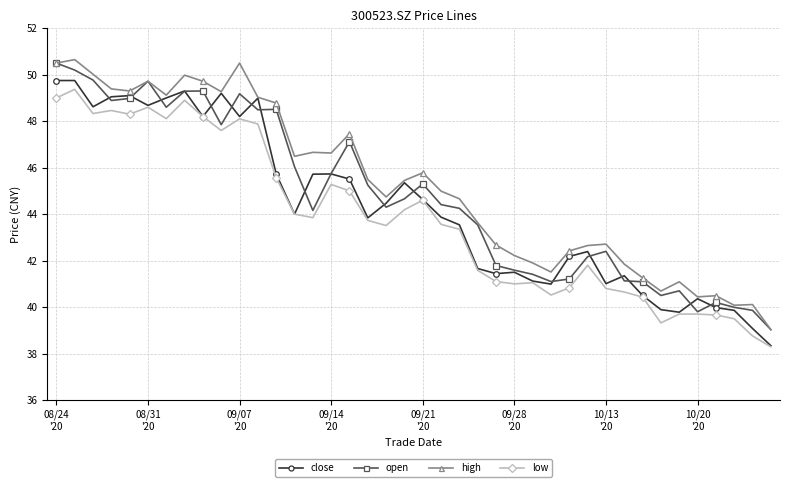

True or false: low has more than 0 interior local peaks.

True